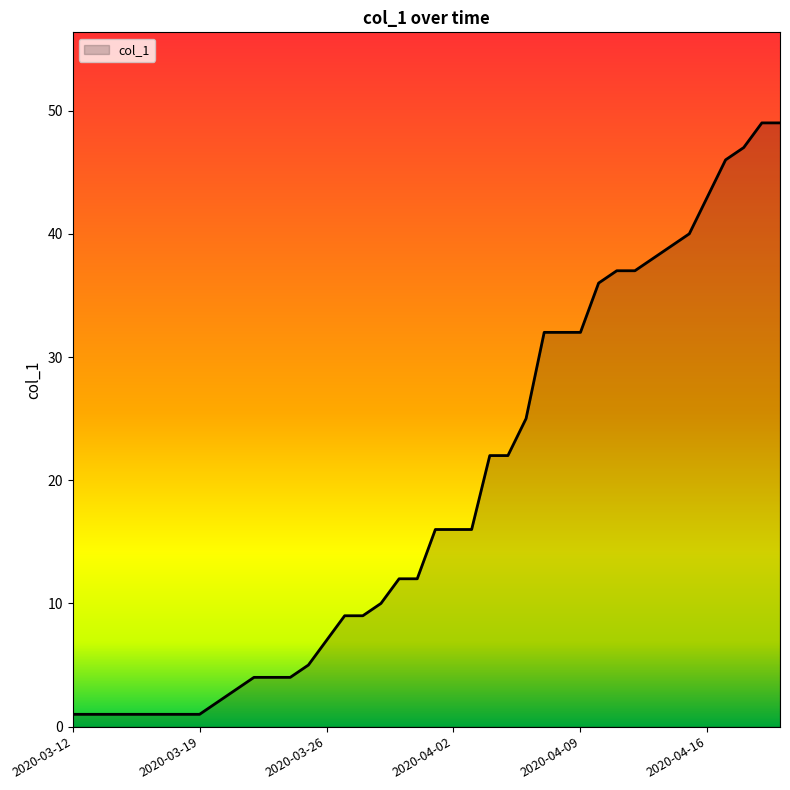

What is the greatest value displayed?

49